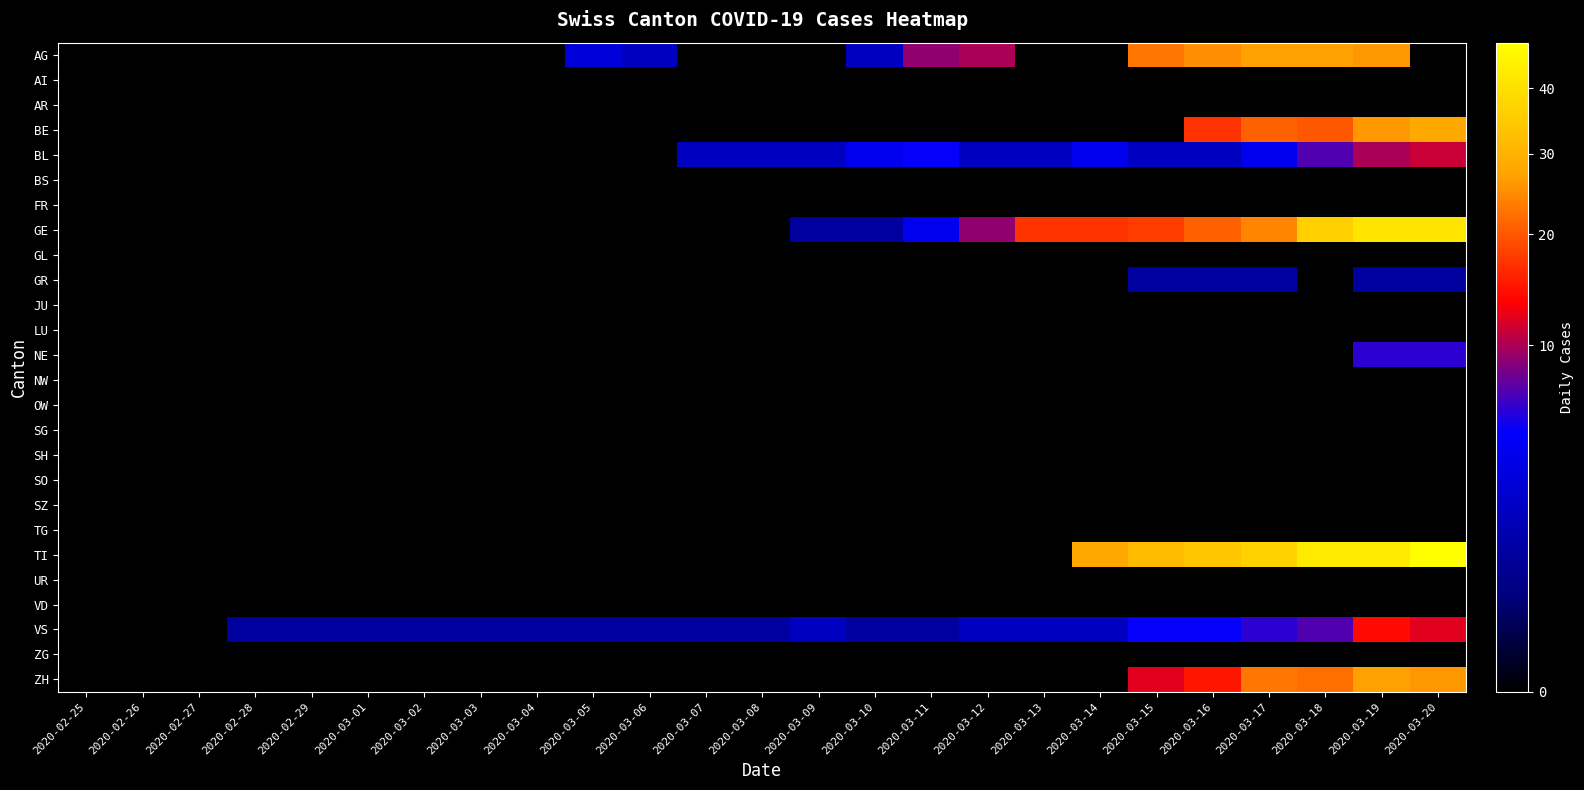

At how many categories does at least one series exceed 45?

1